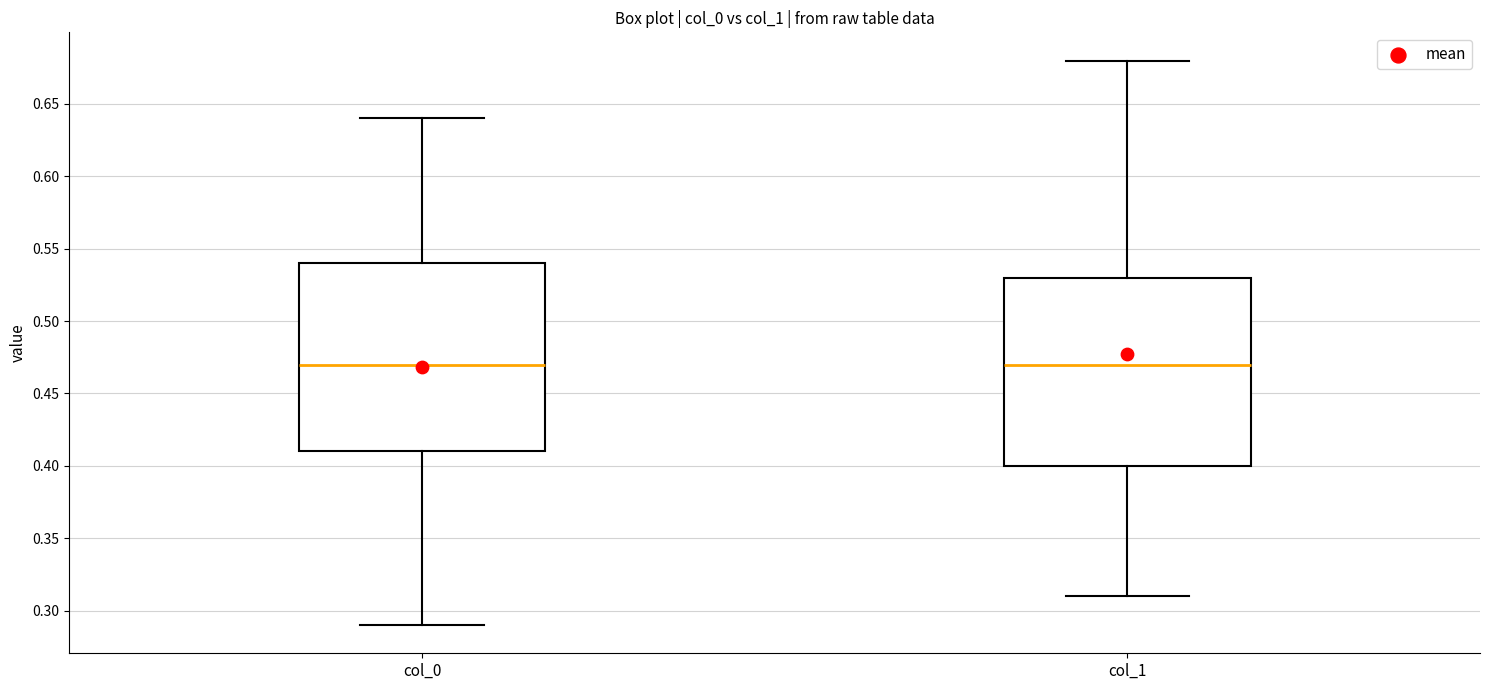

Where is the upper edge of the box for col_0 on the y-axis? The values are not printed on the chart, so give them approximately, as read against the axis.

0.54